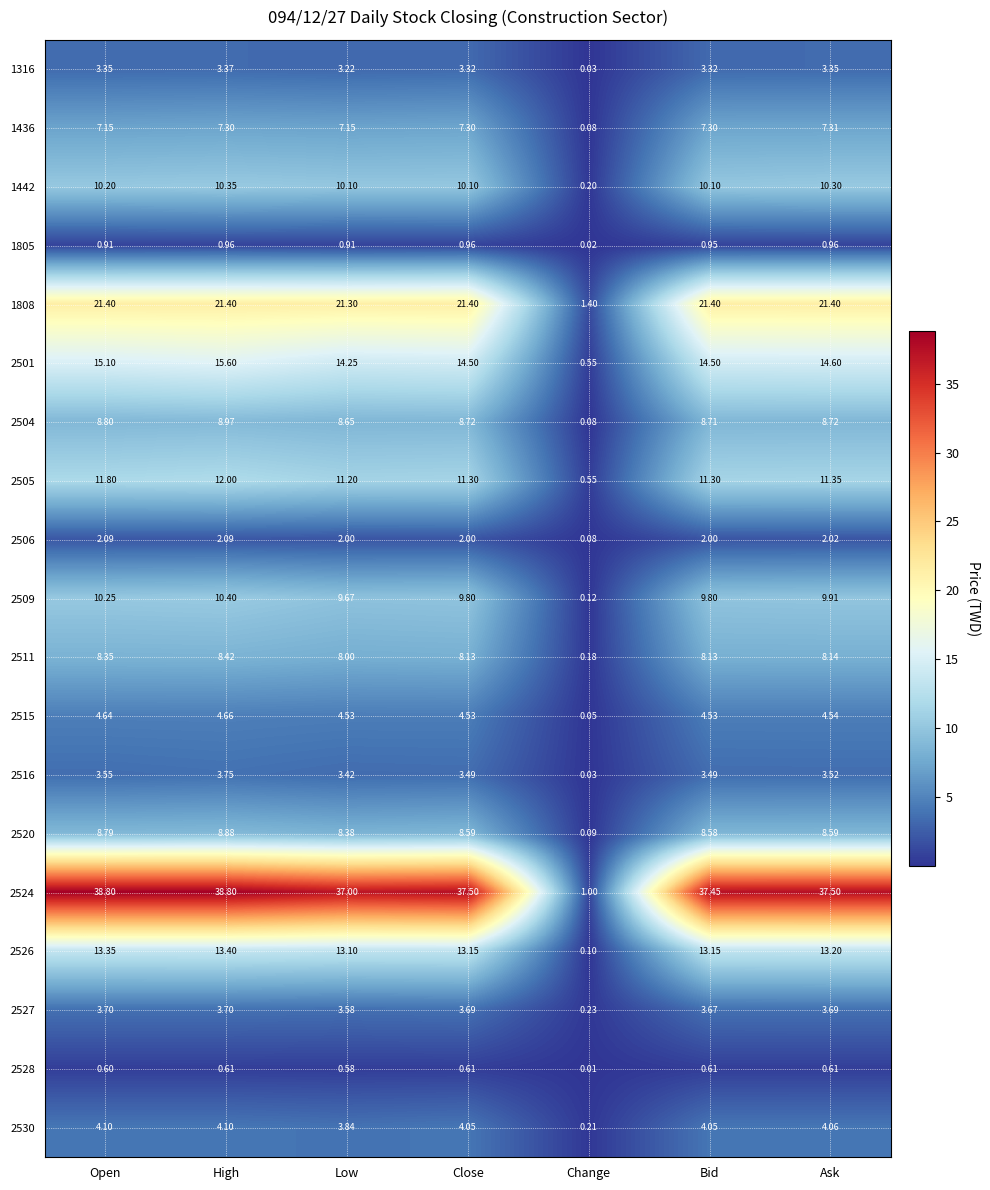

At which label does 2511 first exceed 8?

Open